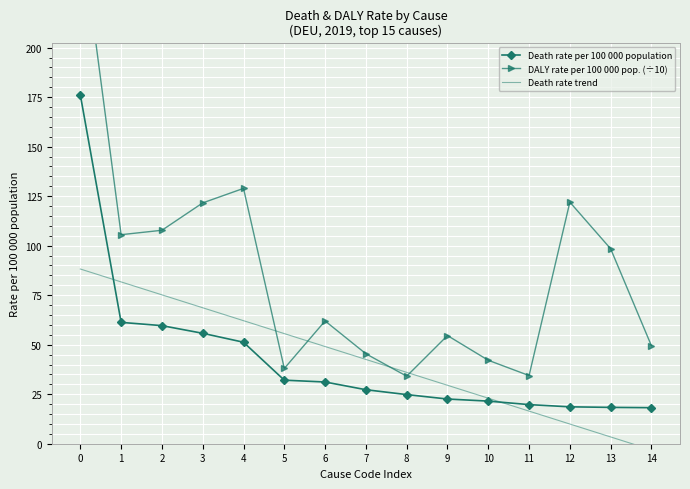

True or false: Death rate trend and DALY rate per 100 000 pop. (÷10) intersect in this chart.

True